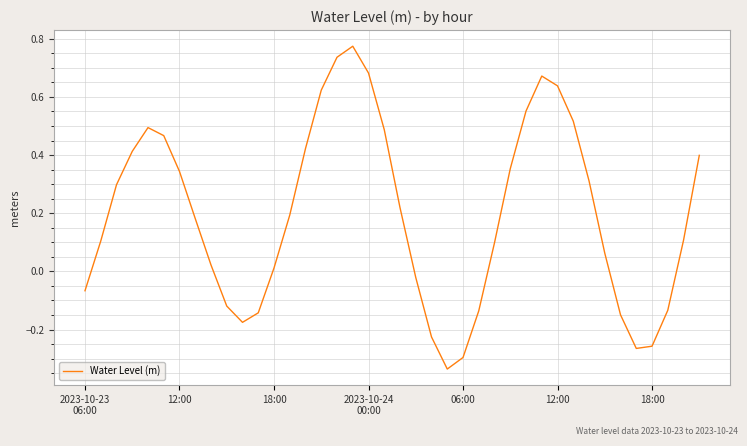

What is the difference between the maximum and minimum values?

1.1